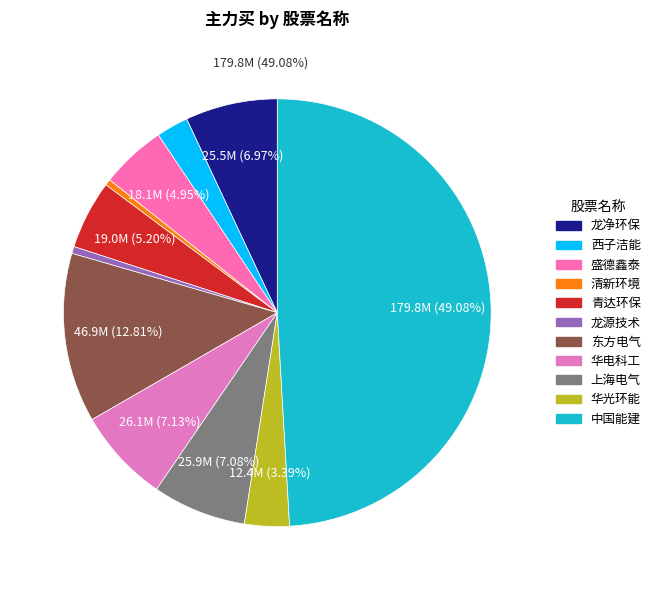

What is the largest slice in the pie chart?

中国能建